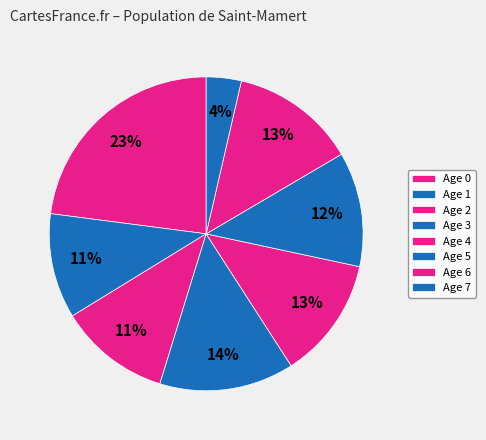

To the nearest percent, what is the average slice percentage?

12%